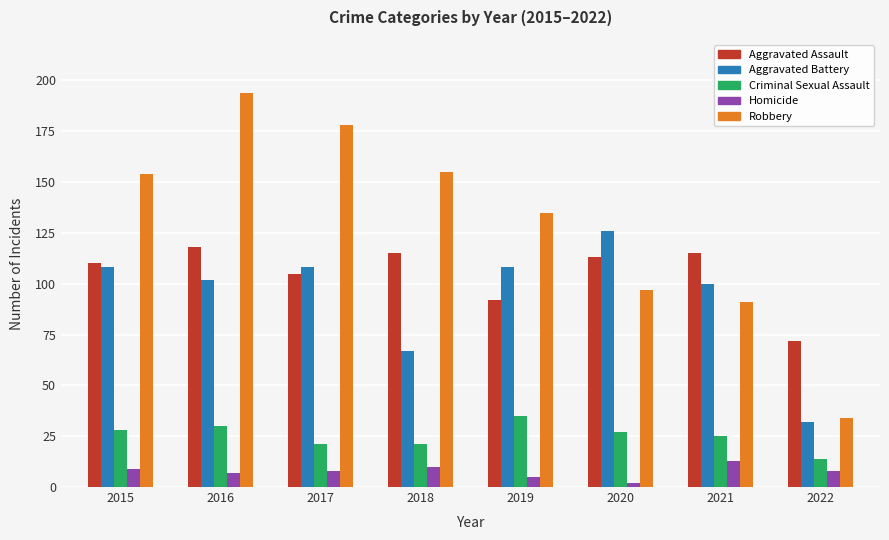

Reading left to right, list all the values displayed in this chart.

Aggravated Assault: 110	118	105	115	92	113	115	72
Aggravated Battery: 108	102	108	67	108	126	100	32
Criminal Sexual Assault: 28	30	21	21	35	27	25	14
Homicide: 9	7	8	10	5	2	13	8
Robbery: 154	194	178	155	135	97	91	34